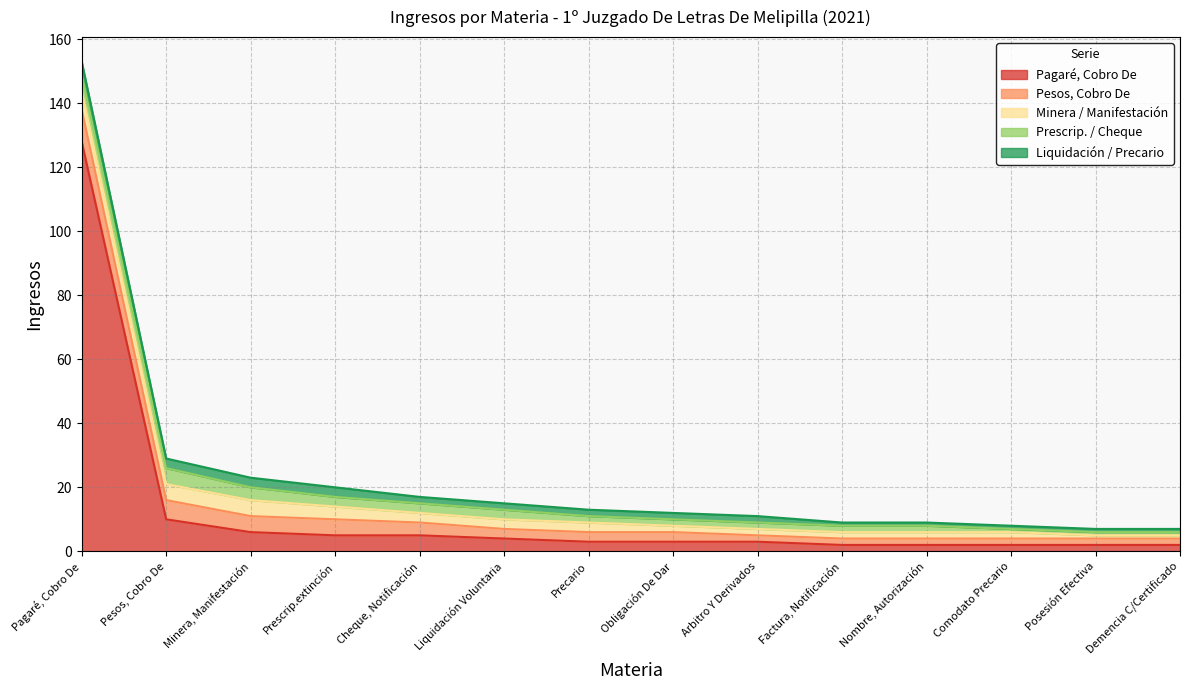

Rank the categories by Liquidación / Precario value from lowest to highest.

Factura, Notificación, Nombre, Autorización, Comodato Precario, Posesión Efectiva, Demencia C/Certificado, Cheque, Notificación, Liquidación Voluntaria, Precario, Obligación De Dar, Arbitro Y Derivados, Pesos, Cobro De, Minera, Manifestación, Prescrip.extinción, Pagaré, Cobro De